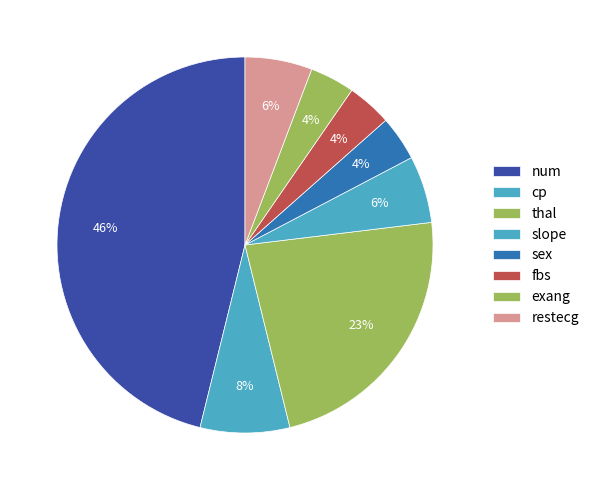

Approximately how many times larger is the value at num compared to restecg?

8.0